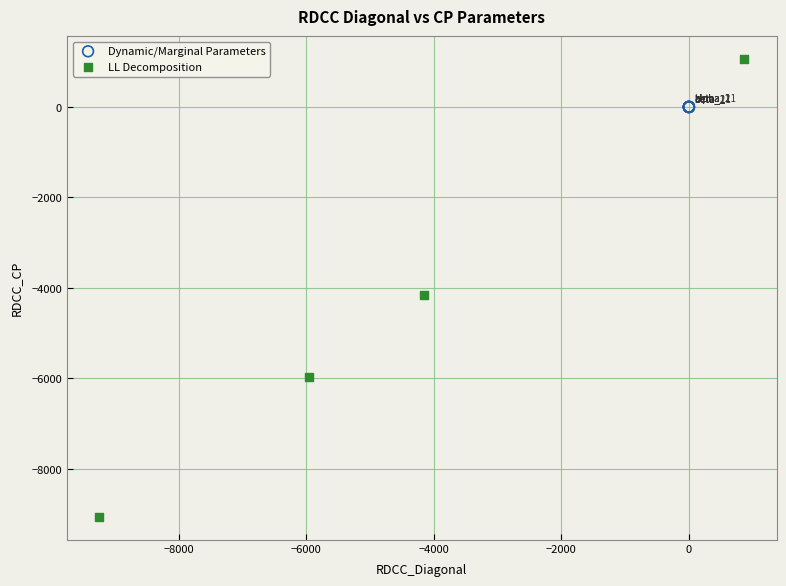

Which series contains the lowest Y value?

LL Decomposition